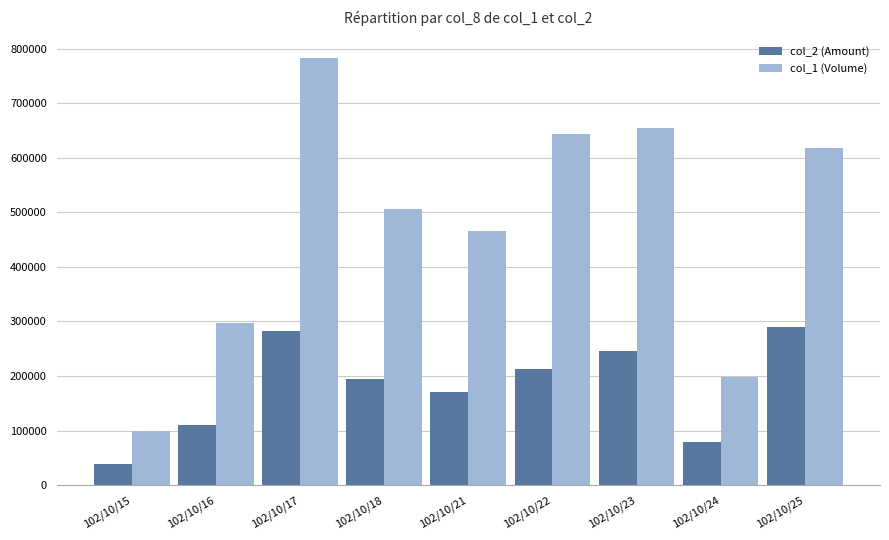

Which series has the largest range (max minus min)?

col_1 (Volume)